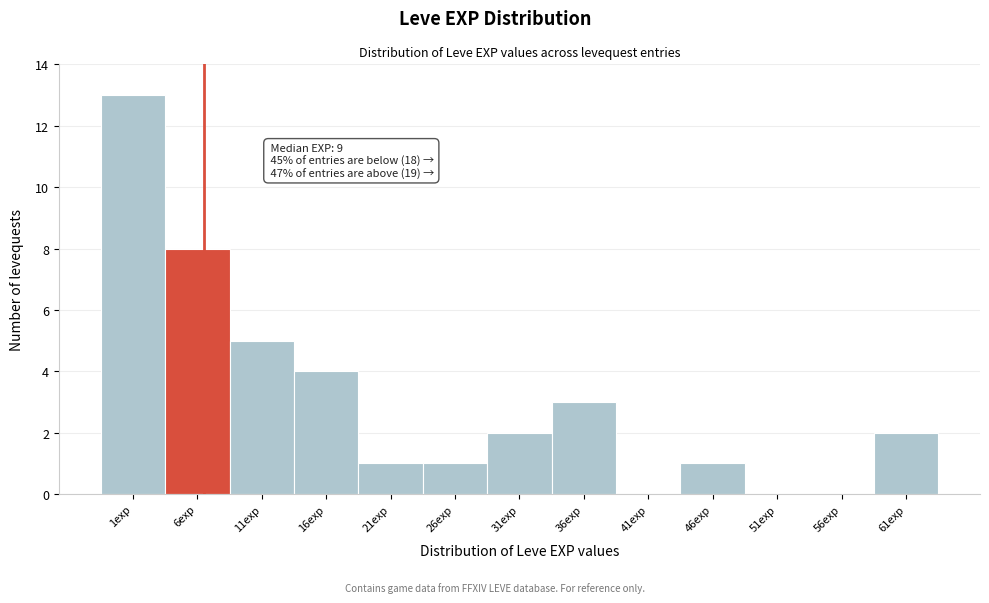

Reading right to left, list all the values displayed in this chart.

61exp=2	56exp=0	51exp=0	46exp=1	41exp=0	36exp=3	31exp=2	26exp=1	21exp=1	16exp=4	11exp=5	6exp=8	1exp=13